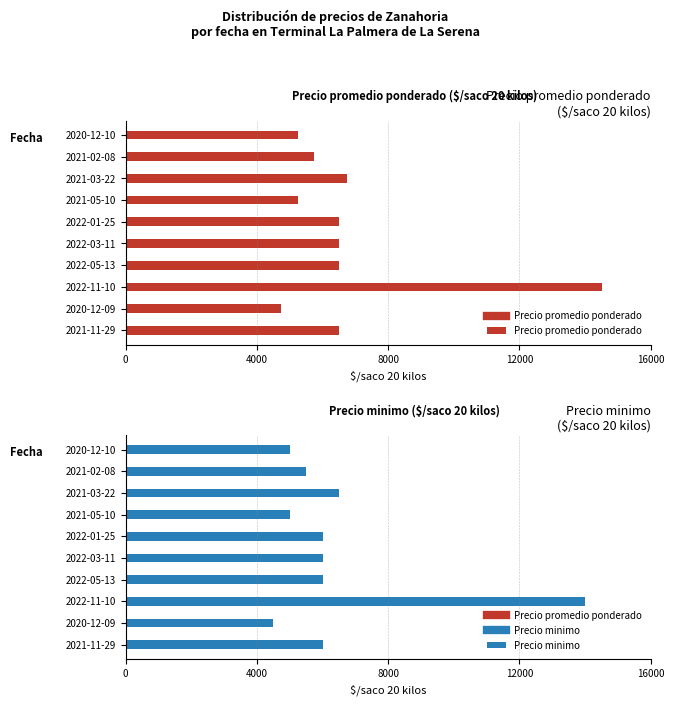

How many values in the Precio promedio ponderado series exceed 6500?

2